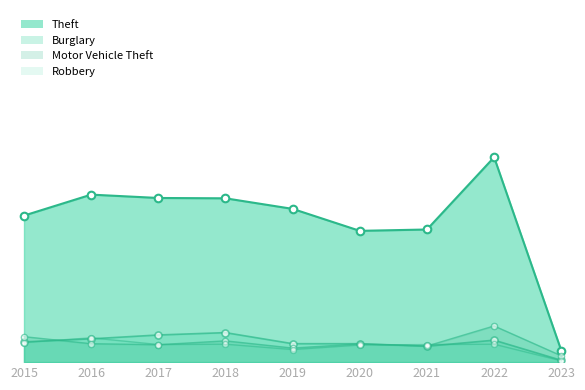

Is the value of Robbery at 2021 greater than the value of Motor Vehicle Theft at 2020?

No